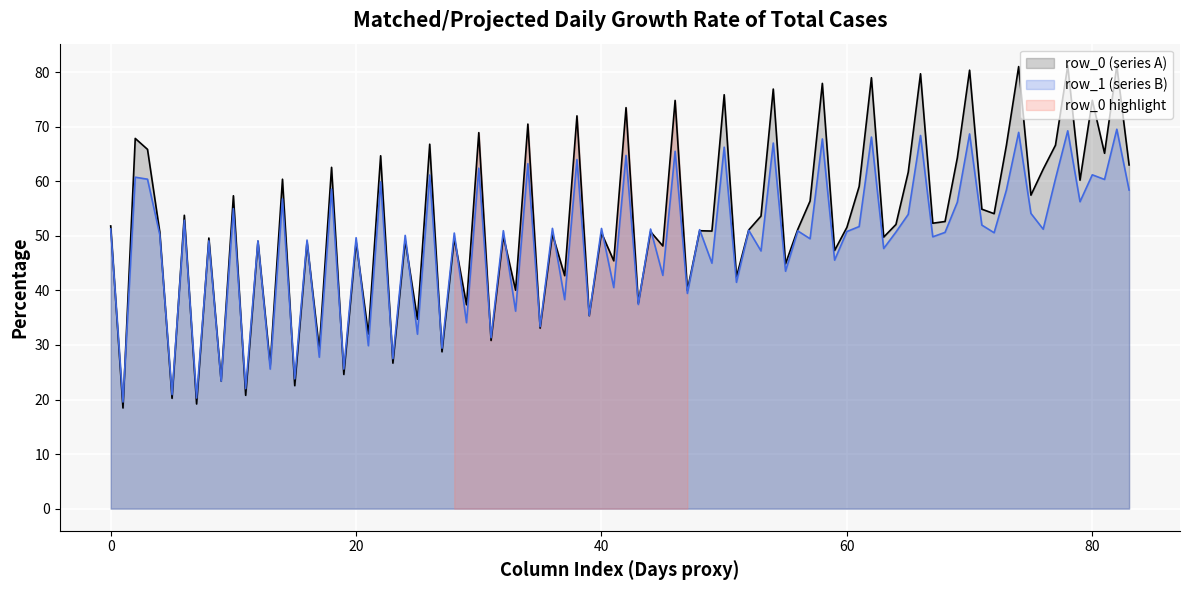

The value of col_0 at row_1 is 68.7. True or false?

False